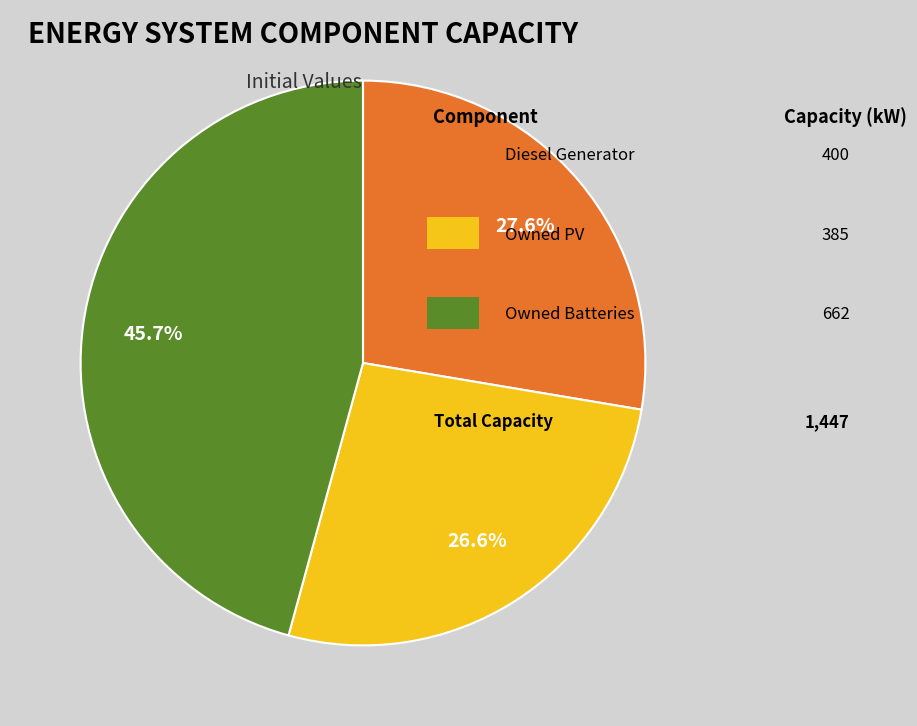

Is there a majority slice in this chart?

No